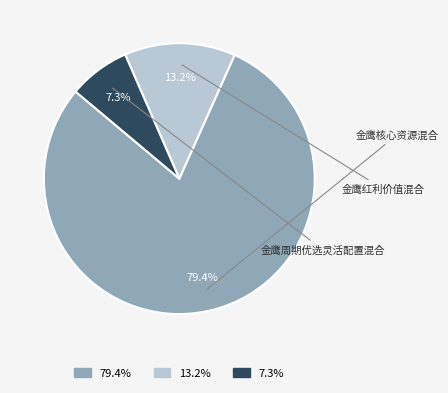

Rank the categories by value from lowest to highest.

金鹰周期优选灵活配置混合, 金鹰红利价值混合, 金鹰核心资源混合